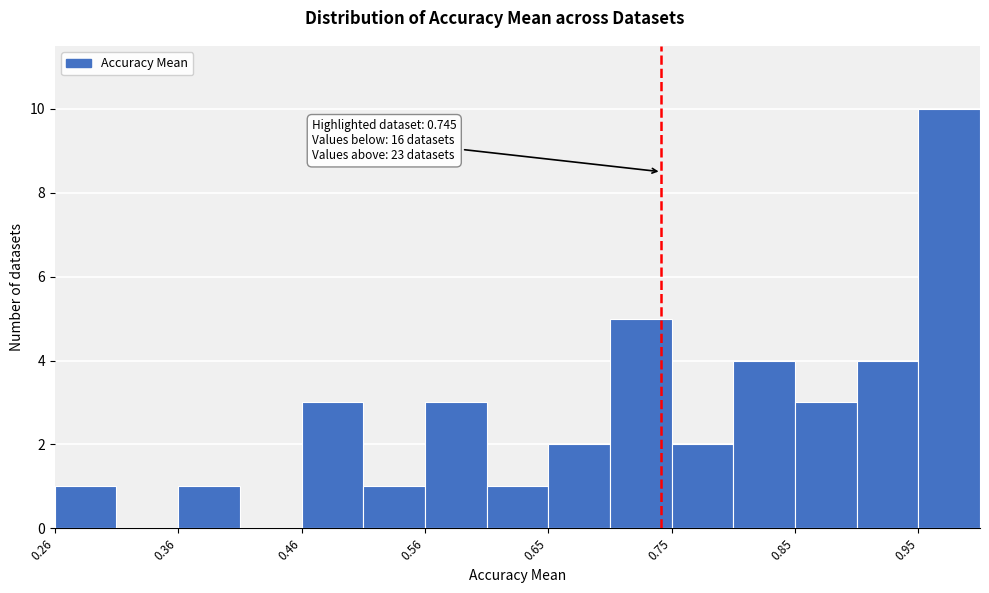

Over which range of the x-axis is the bar tallest?

0.95 to 1.00